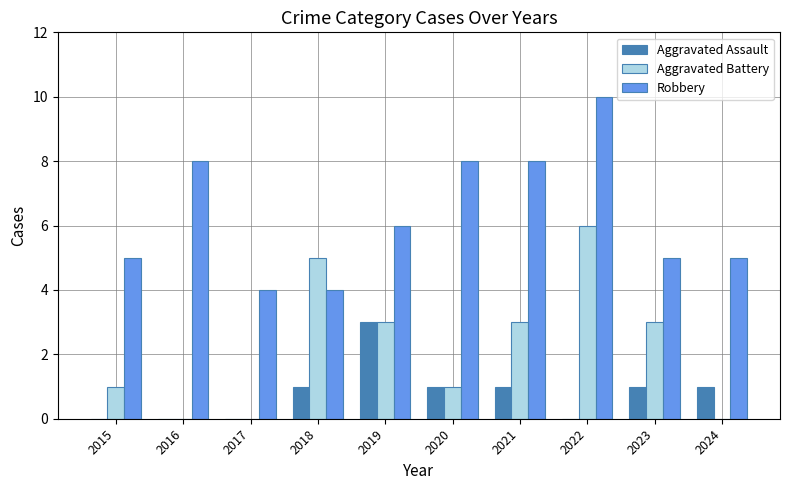

What is the highest value of the Aggravated Assault series?

3